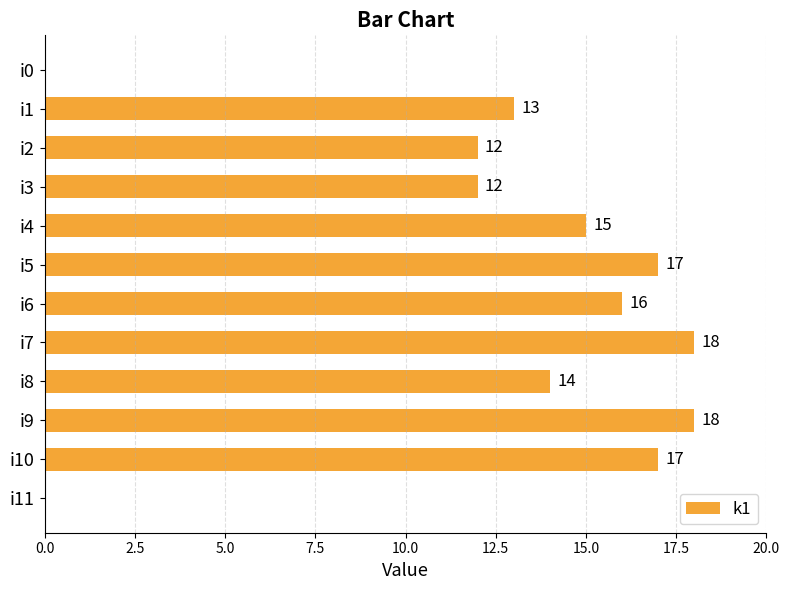

What is the sum of all values?

152